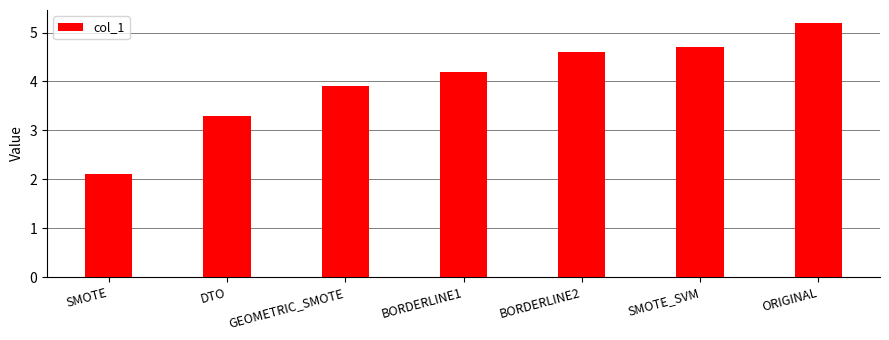

What is the approximate value at SMOTE?

2.1